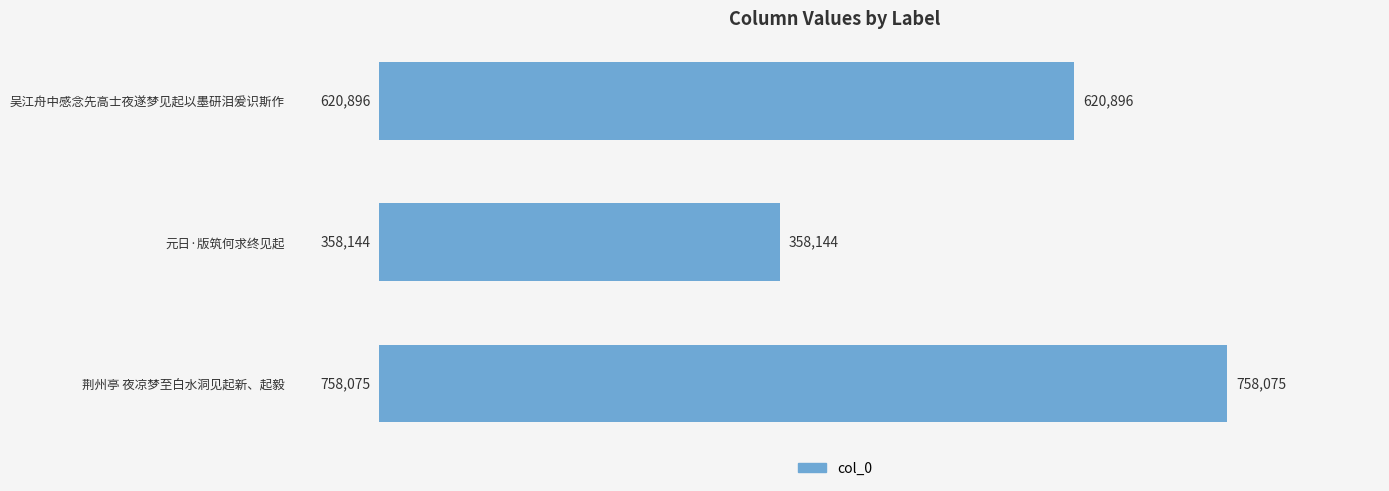

Rank the categories by value from lowest to highest.

元日·版筑何求终见起, 吴江舟中感念先高士夜遂梦见起以墨研泪爰识斯作, 荆州亭 夜凉梦至白水洞见起新、起毅